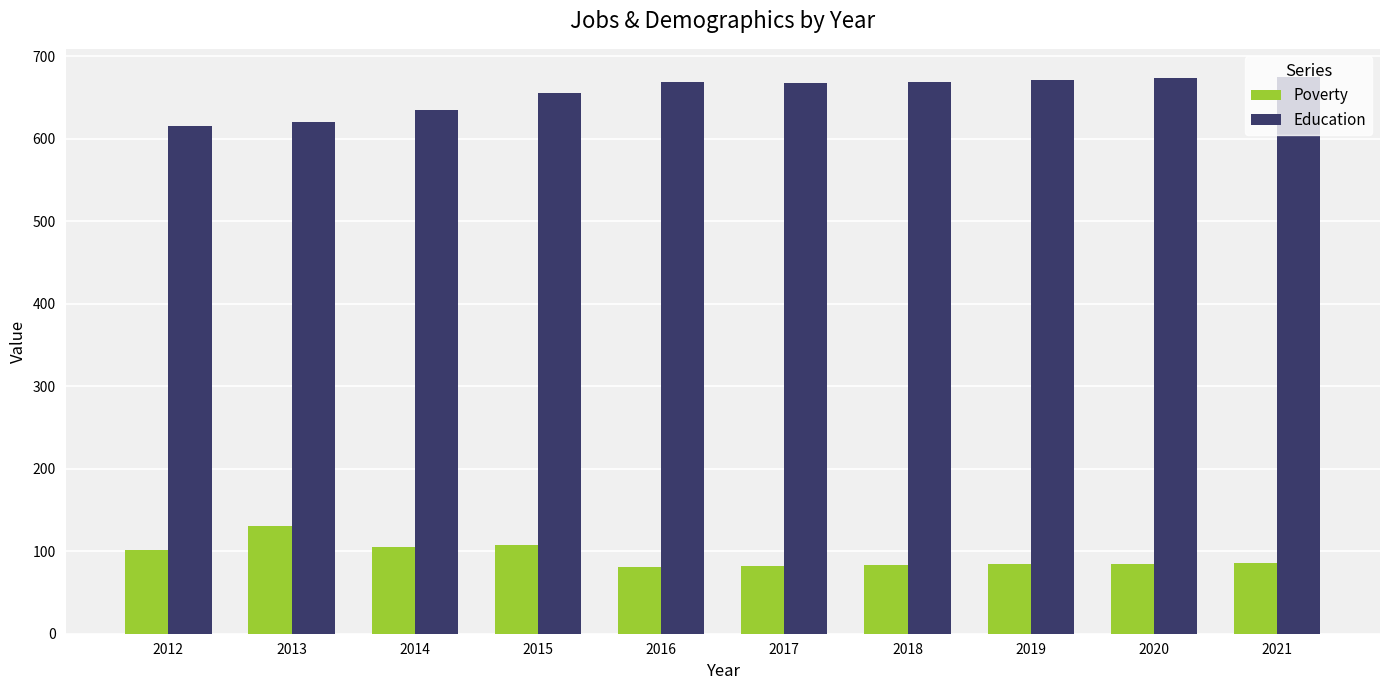

Where does the Poverty series first go above 86?

2012